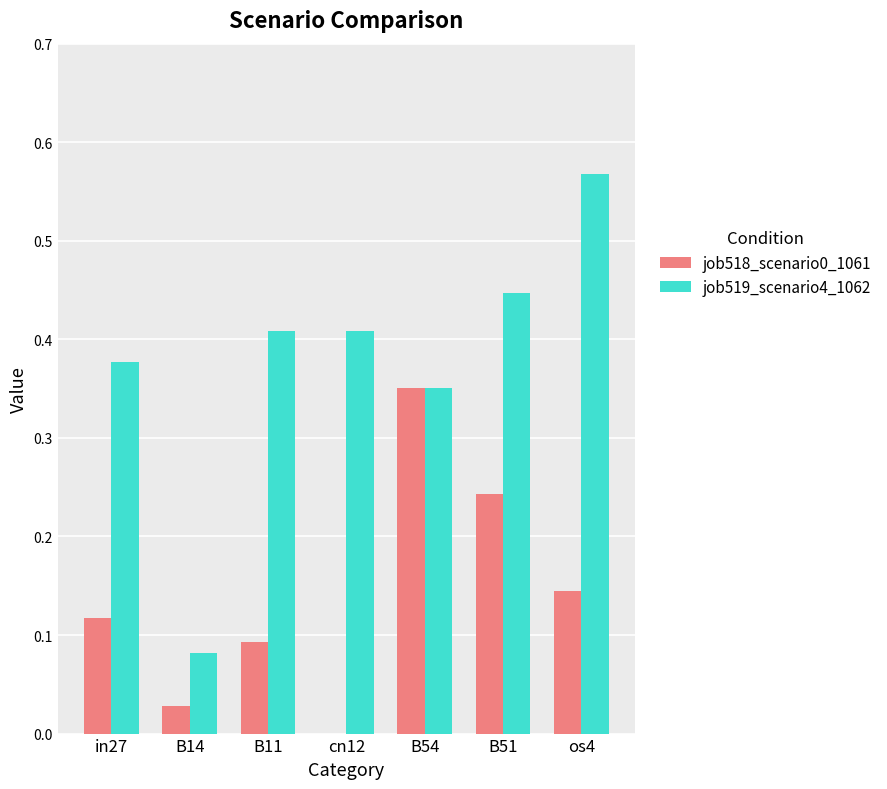

Is the value of job519_scenario4_1062 at B11 greater than the value of job518_scenario0_1061 at os4?

Yes